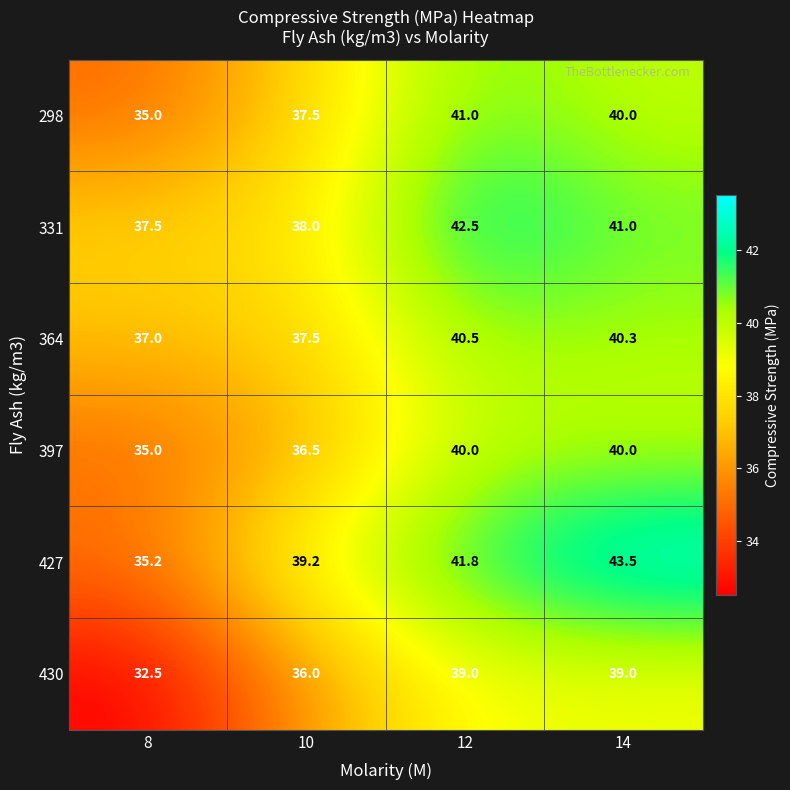

What is the sum of all 397 values?

151.5